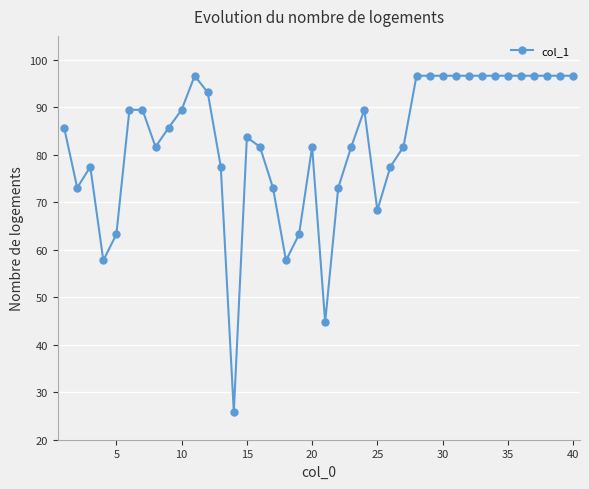

Reading right to left, list all the values displayed in this chart.

96.6	96.6	96.6	96.6	96.6	96.6	96.6	96.6	96.6	96.6	96.6	96.6	96.6	81.6	77.5	68.3	89.4	81.6	73.0	44.7	81.6	63.2	57.7	73.0	81.6	83.7	25.8	77.5	93.1	96.6	89.4	85.6	81.6	89.4	89.4	63.2	57.7	77.5	73.0	85.6